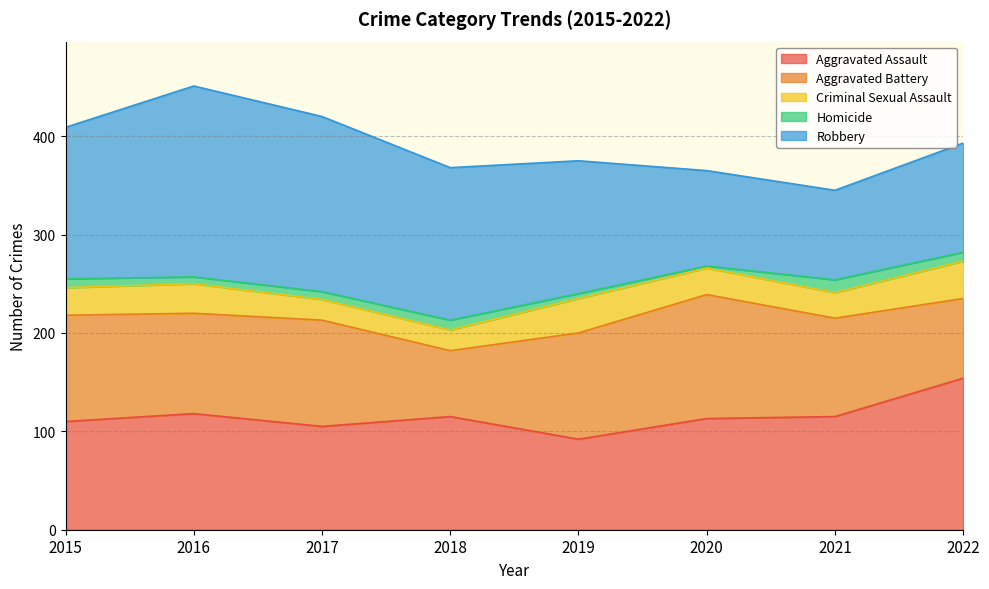

List the series in order of their peak value, lowest first.

Homicide, Criminal Sexual Assault, Aggravated Battery, Aggravated Assault, Robbery